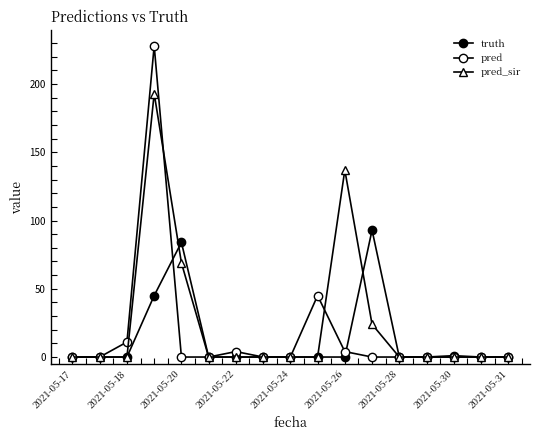

True or false: pred and truth intersect in this chart.

True